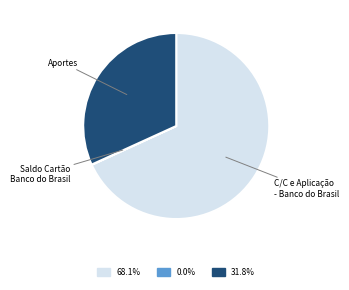

What is the largest slice in the pie chart?

C/C e Aplicação - Banco do Brasil